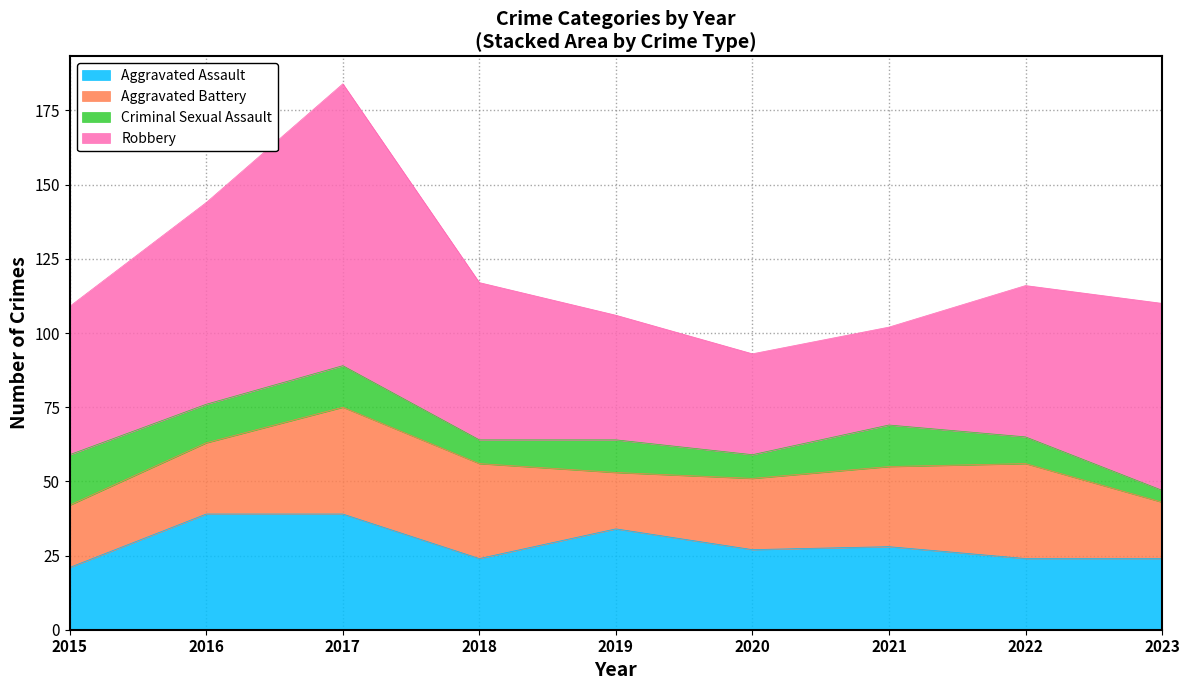

Does the chart display data point markers on the line(s)?

No